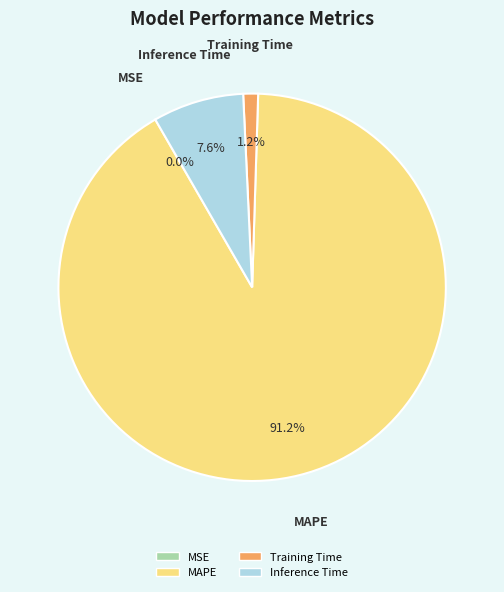

To the nearest percent, what is the difference between the Training Time and Inference Time slice percentages?

6%